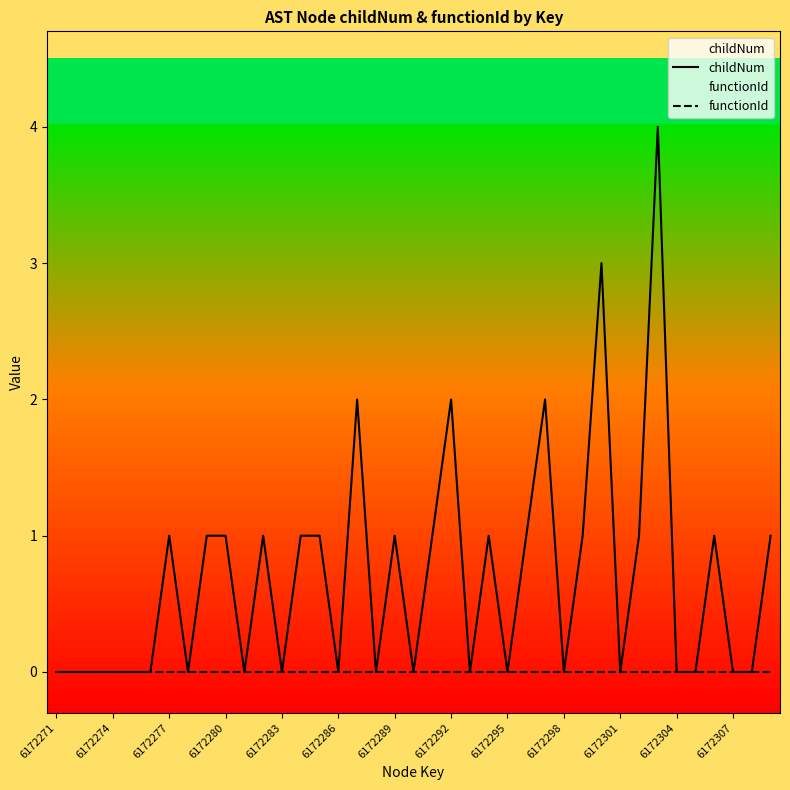

True or false: childNum has more than 2 interior local peaks.

True